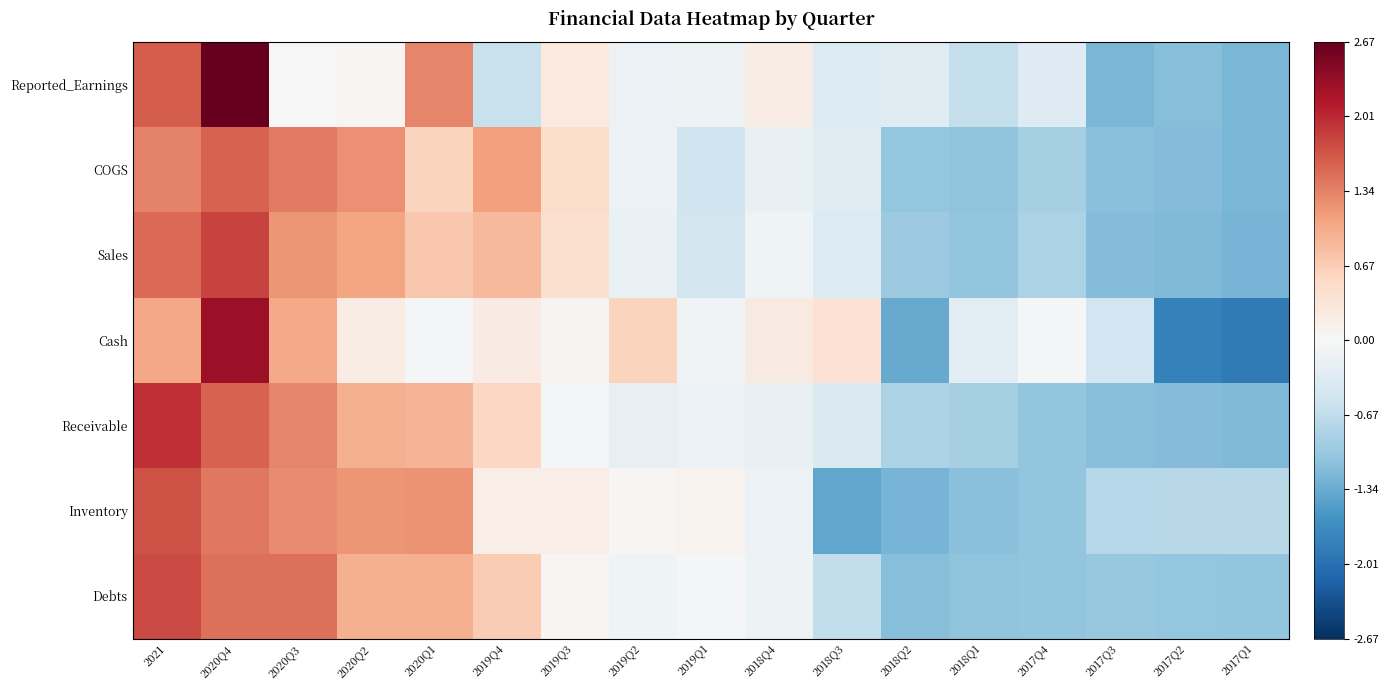

Which has a higher value, 2017Q2 or 2018Q2?

2018Q2